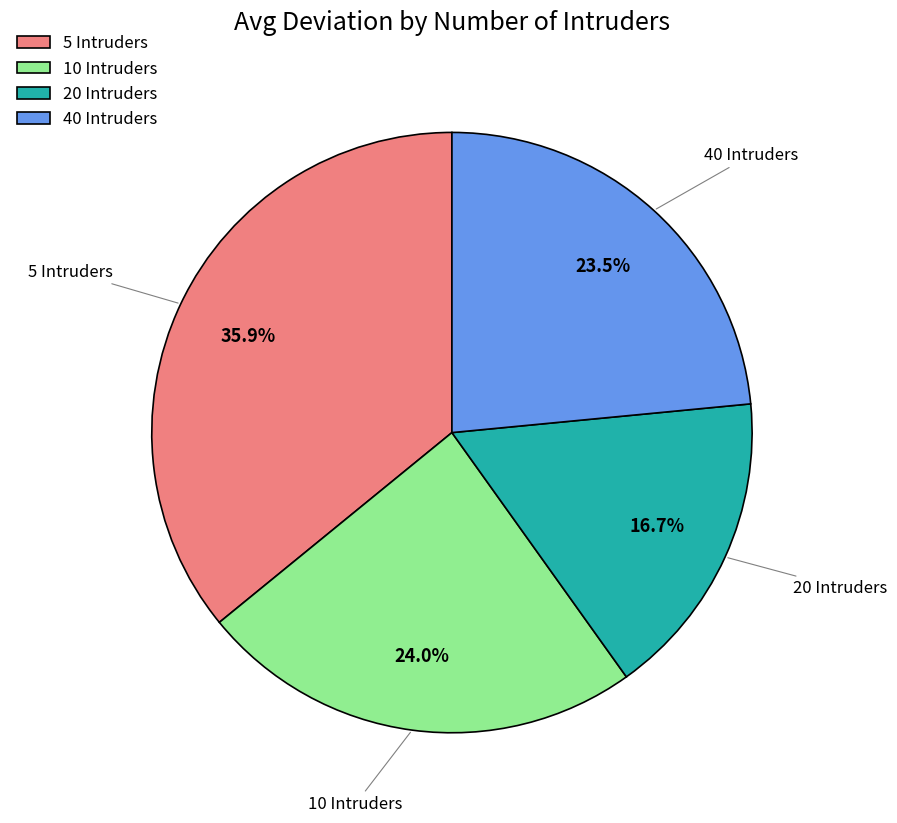

Is there a majority slice in this chart?

No